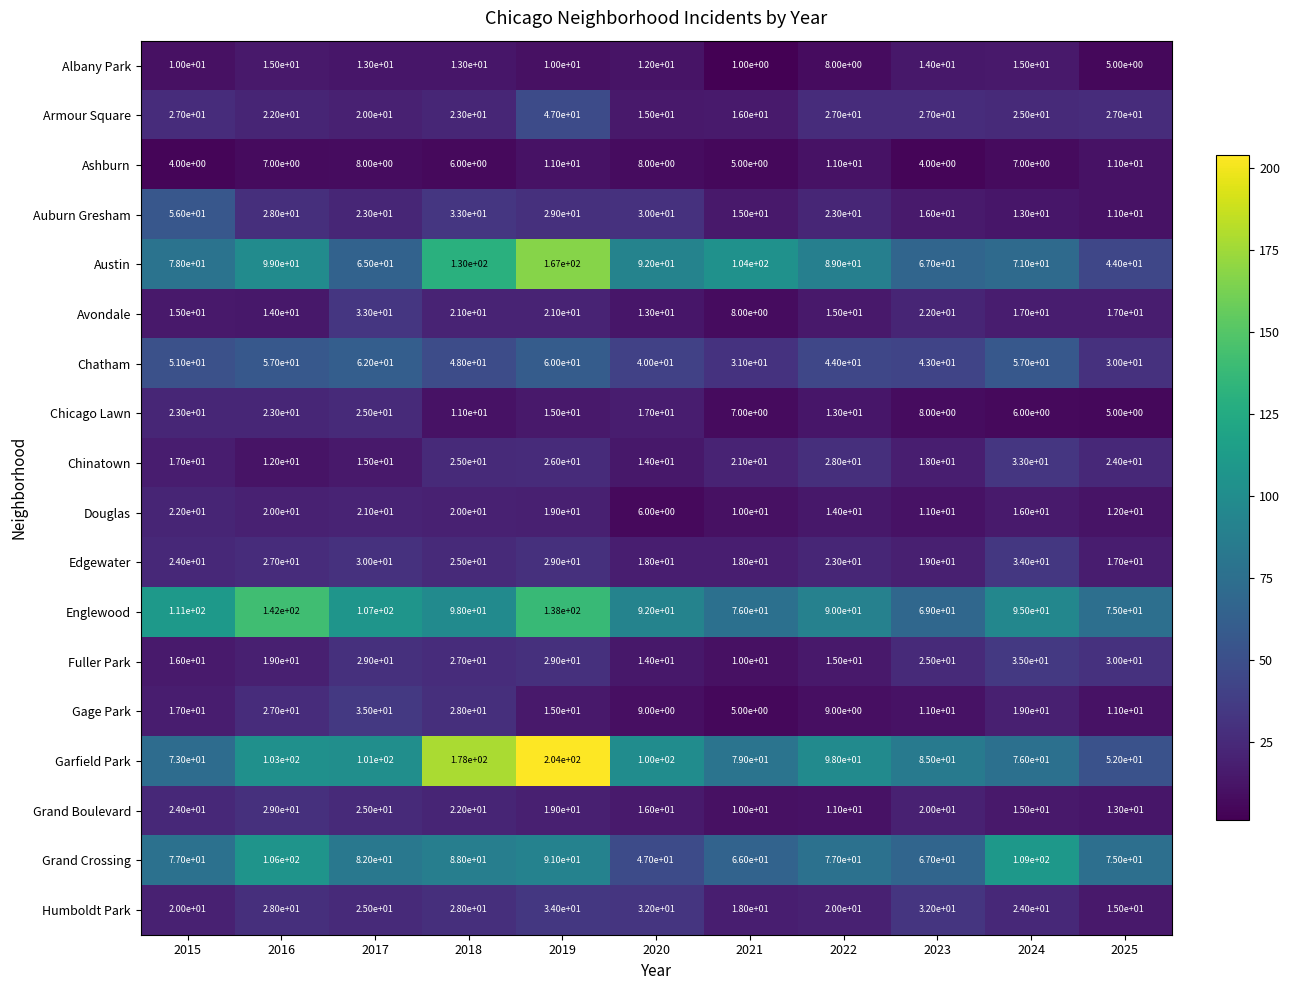

At how many categories does at least one series exceed 102?

7